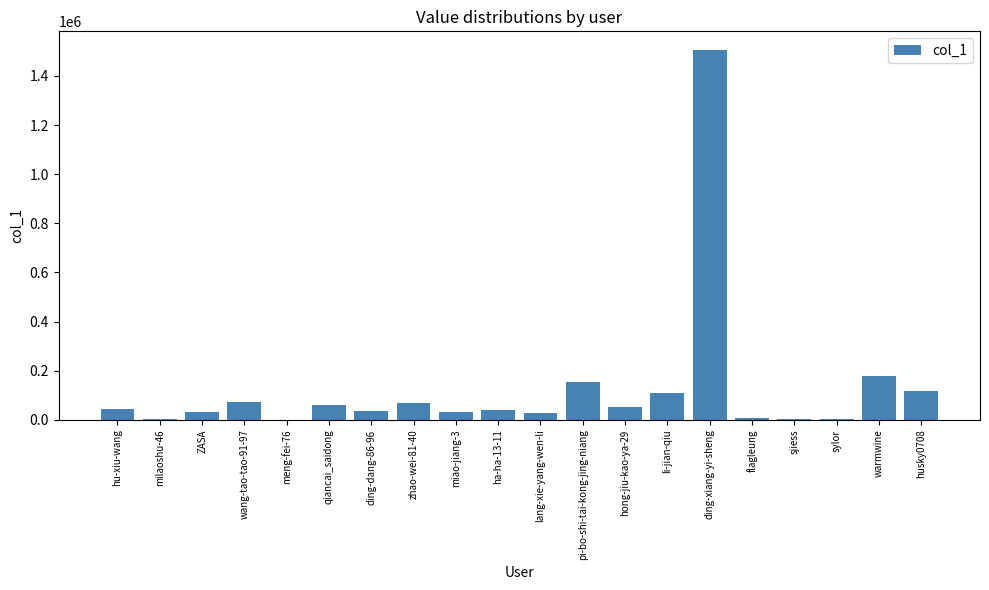

What is the greatest value displayed?

1506011